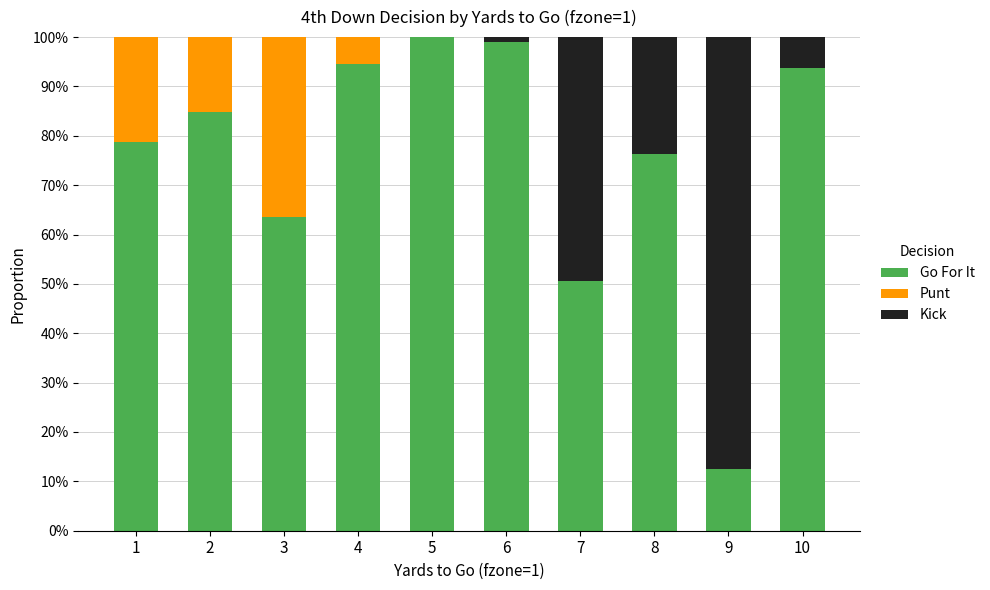

The Go For It series shows 0.7 at 7. True or false?

False